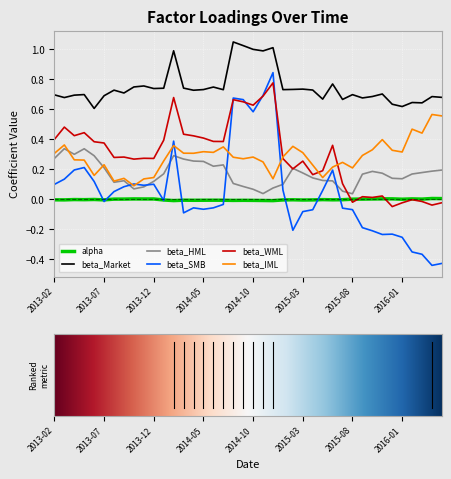

What are all the series names shown in the legend?

alpha, beta_Market, beta_HML, beta_SMB, beta_WML, beta_IML